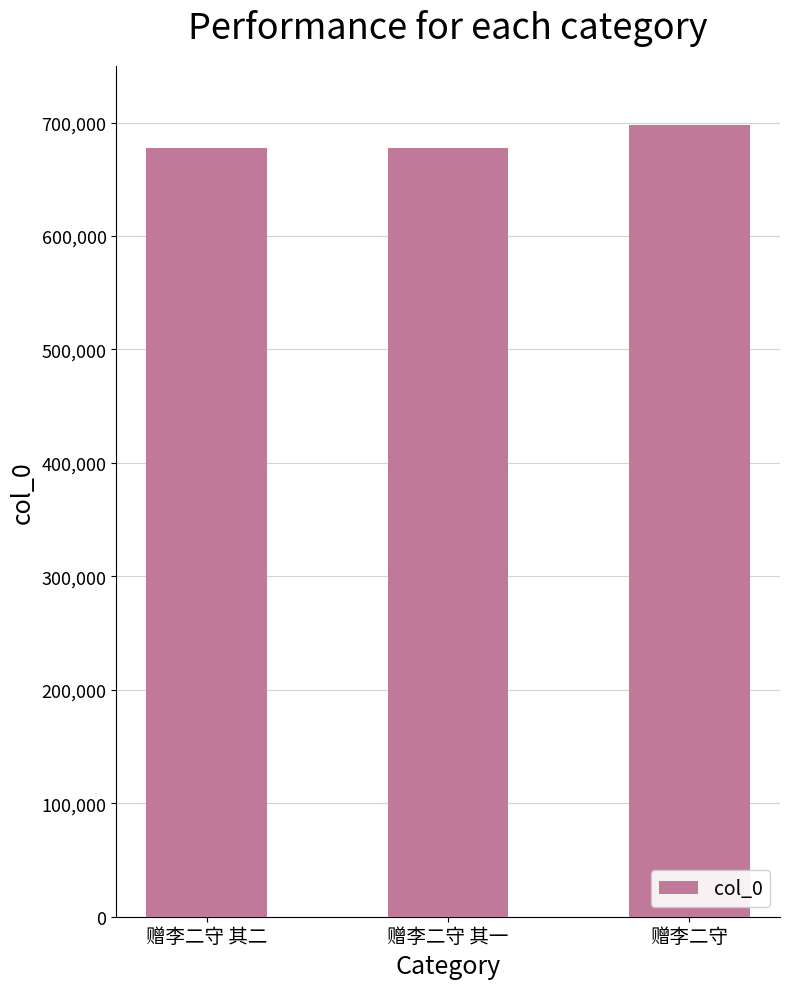

The value at 赠李二守 其二 is 677515. True or false?

True